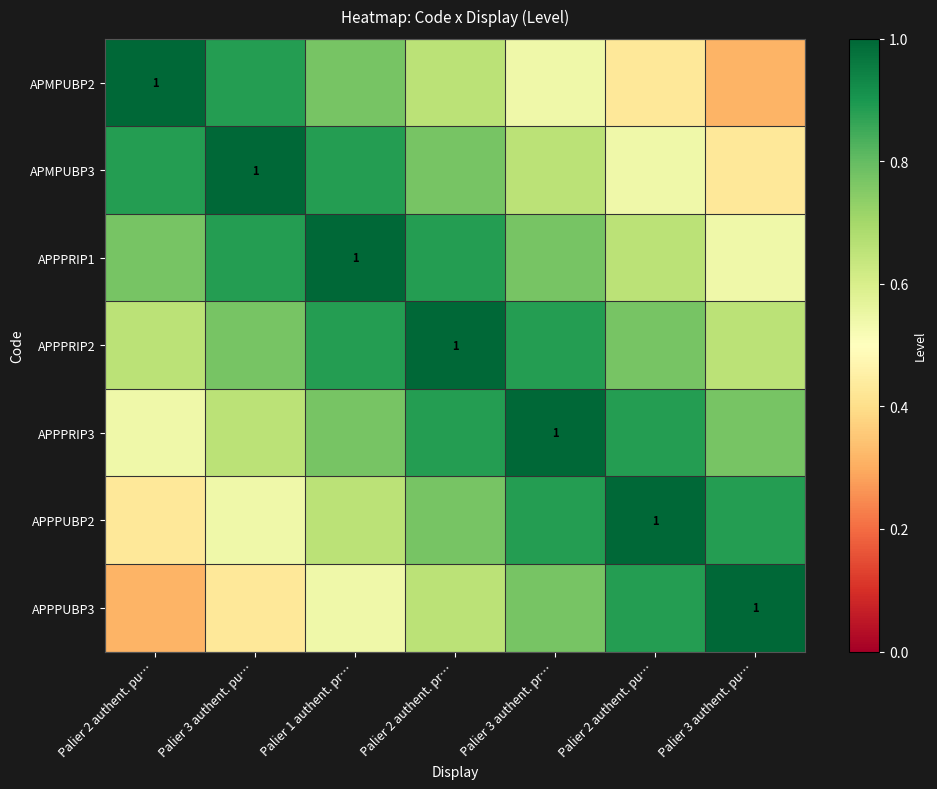

Between Palier 3 authent. pr… and Palier 1 authent. pr…, which is larger?

Palier 1 authent. pr…